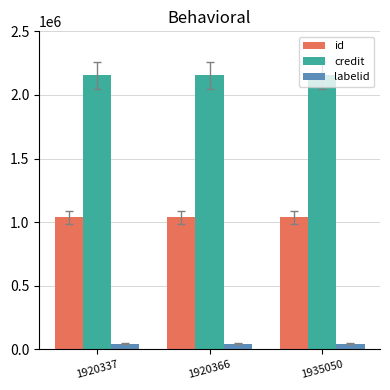

Rank the series at 1920366 from lowest to highest value.

labelid, id, credit